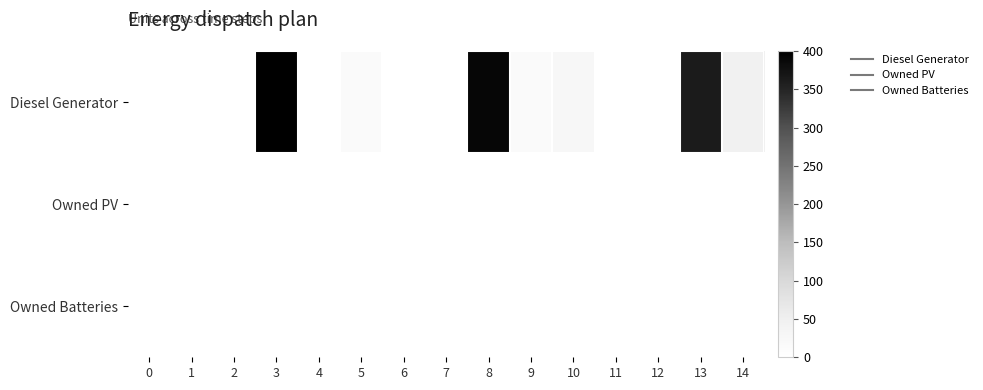

What is the maximum value shown in the chart?

400